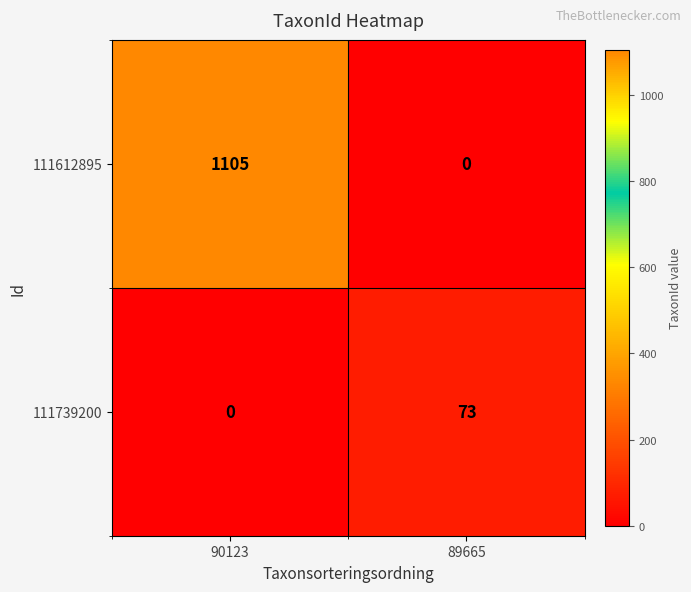

Rank the series by their average value, from lowest to highest.

111739200, 111612895